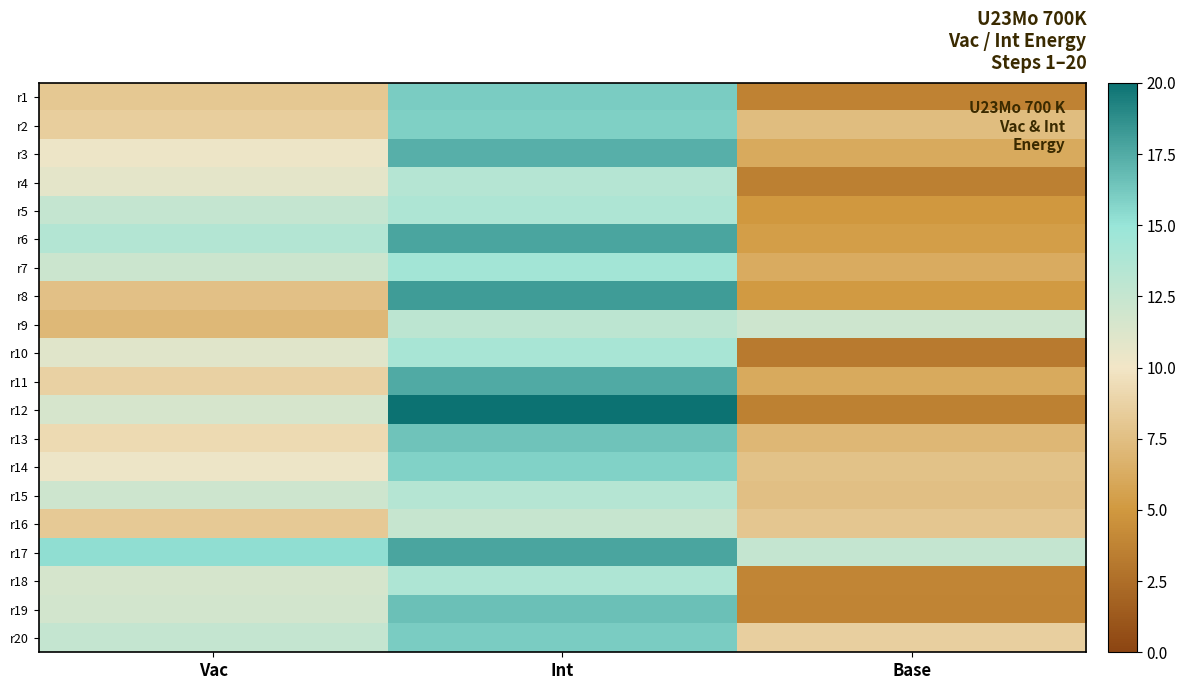

Reading left to right, list all the values displayed in this chart.

r1: Vac=8.1	Int=16.1	Base=3.7
r2: Vac=8.5	Int=15.9	Base=7.4
r3: Vac=10.3	Int=17.3	Base=6.1
r4: Vac=10.8	Int=13.4	Base=3.5
r5: Vac=12.5	Int=13.8	Base=5.0
r6: Vac=13.5	Int=17.8	Base=5.3
r7: Vac=12.1	Int=14.4	Base=6.2
r8: Vac=7.6	Int=18.2	Base=5.1
r9: Vac=7.1	Int=13.0	Base=12.1
r10: Vac=11.0	Int=14.1	Base=3.3
r11: Vac=8.7	Int=17.5	Base=6.2
r12: Vac=11.5	Int=20.0	Base=3.6
r13: Vac=9.2	Int=16.5	Base=7.0
r14: Vac=10.3	Int=15.8	Base=7.7
r15: Vac=12.1	Int=13.4	Base=7.5
r16: Vac=8.2	Int=12.5	Base=8.0
r17: Vac=15.3	Int=17.8	Base=12.5
r18: Vac=11.6	Int=13.8	Base=3.9
r19: Vac=11.8	Int=16.6	Base=3.8
r20: Vac=12.6	Int=16.0	Base=8.6